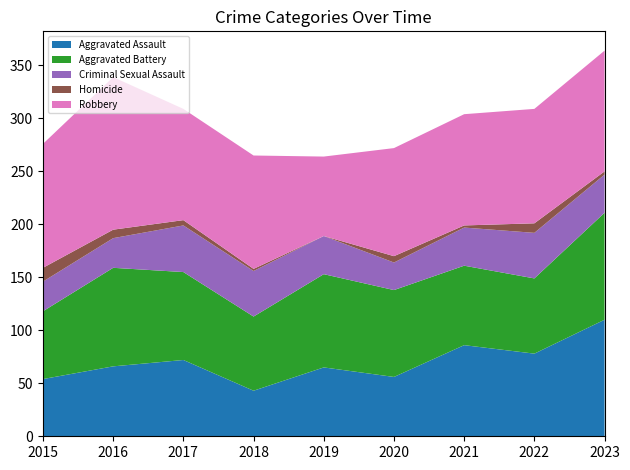

Reading left to right, what are all the values shown in this chart?

Aggravated Assault: 54	66	72	43	65	56	86	78	110
Aggravated Battery: 64	93	83	70	88	82	75	71	101
Criminal Sexual Assault: 28	28	44	43	36	26	36	43	36
Homicide: 13	8	5	2	0	6	2	9	3
Robbery: 117	144	105	107	75	102	105	108	114